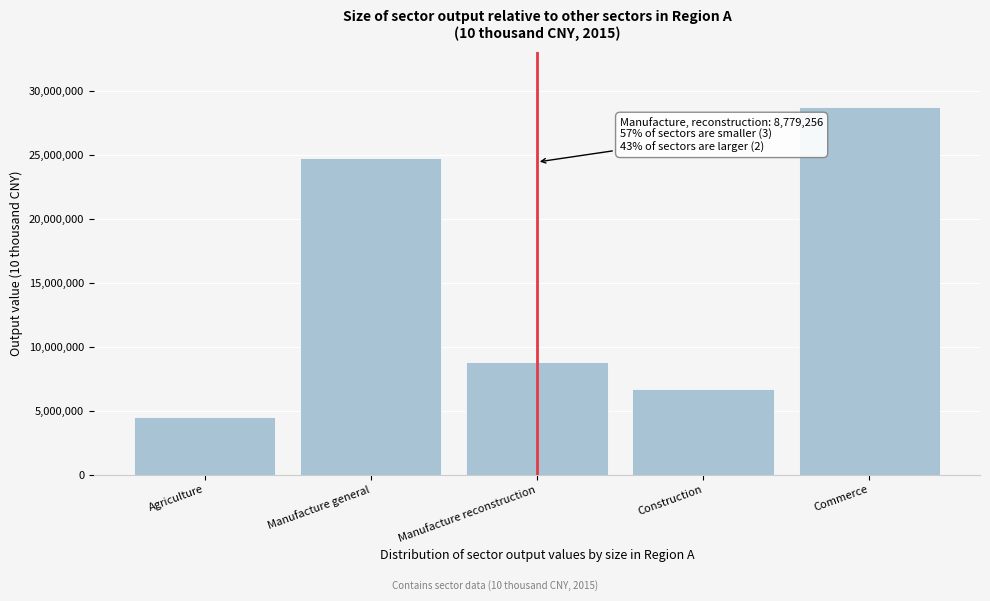

Reading left to right, transcribe all the data shown in this chart.

4497671.8	24768316.7	8779256.5	6732679.1	28783456.2